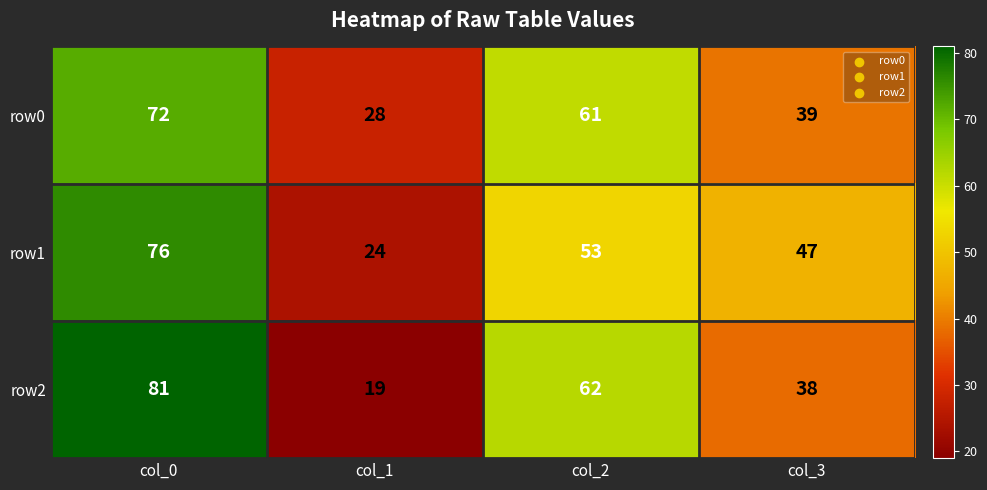

How many data points does each series have?

4